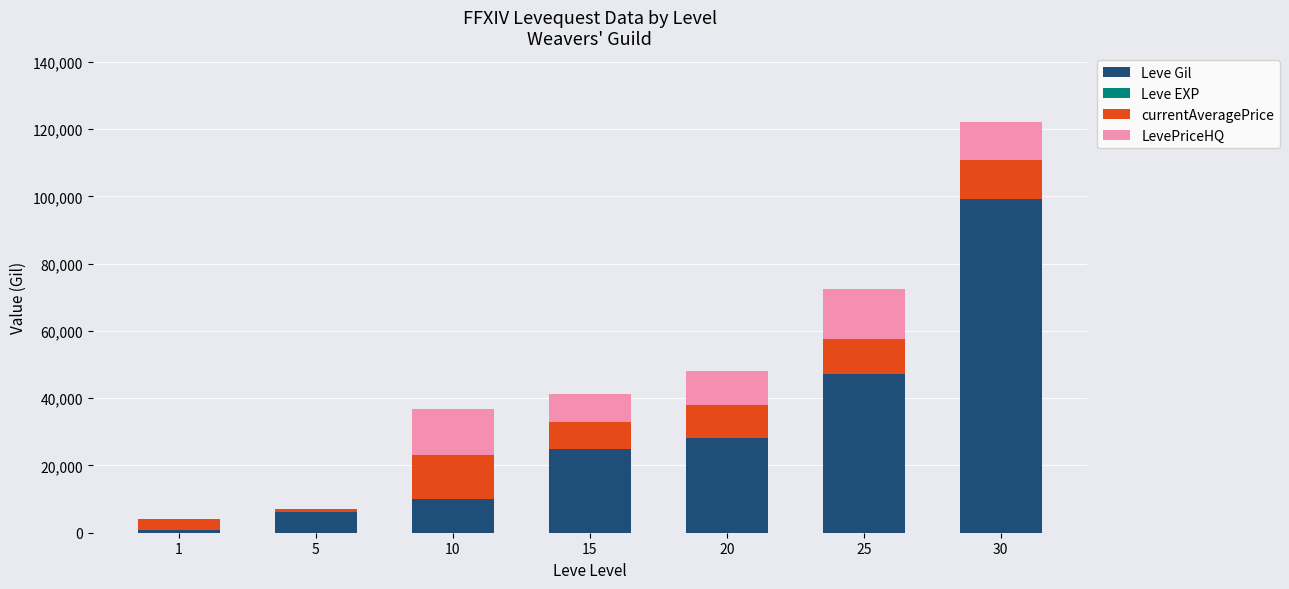

At which category is the sum across all series the highest?

30